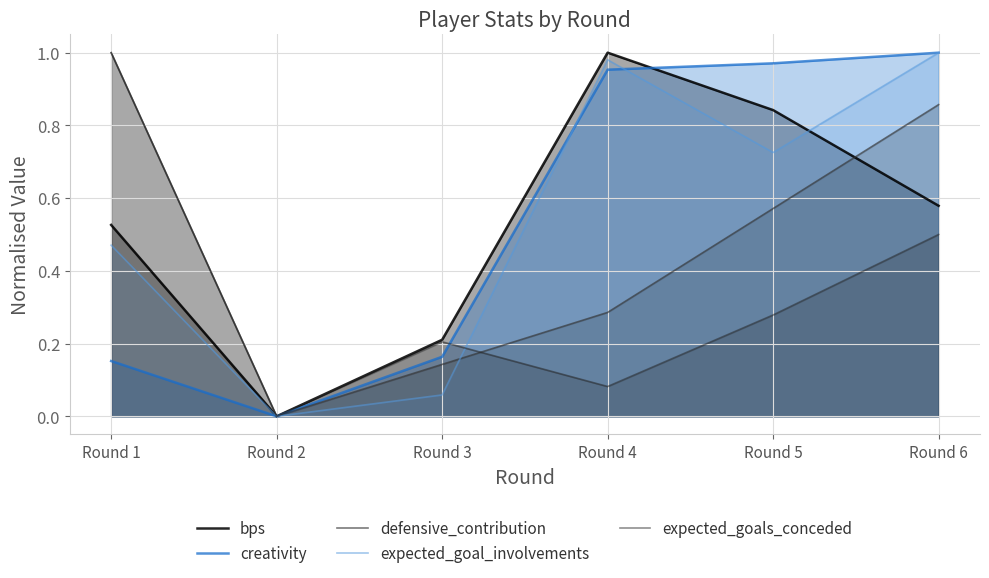

At which category is the sum across all series the highest?

Round 6